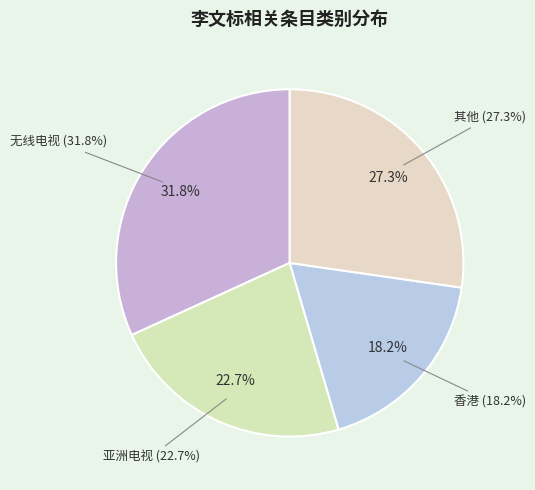

The 无线电视 slice represents 32% of the pie. True or false?

True